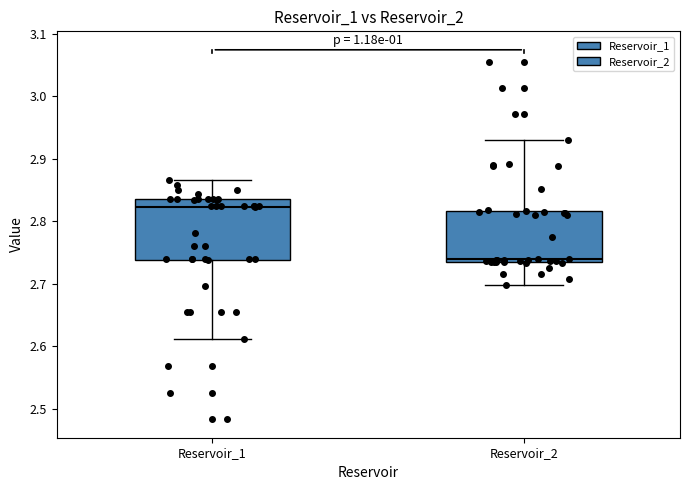

Where is the upper edge of the box for Reservoir_2 on the y-axis? The values are not printed on the chart, so give them approximately, as read against the axis.

2.82